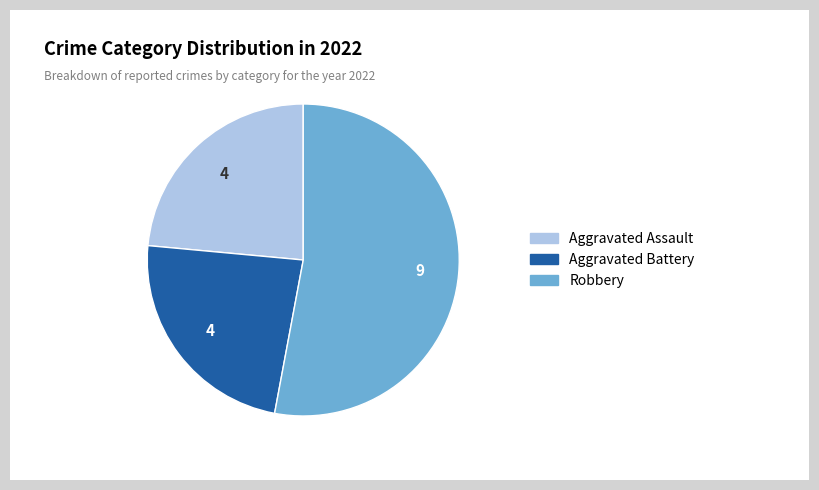

Does any single category account for the majority?

Yes